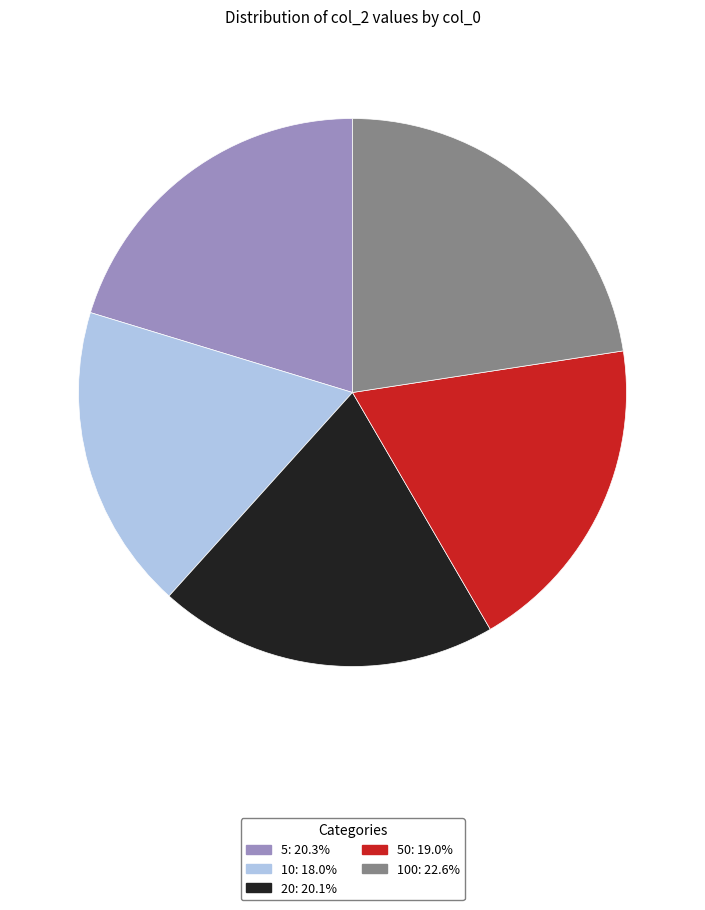

Is there any slice that represents more than half of the pie?

No